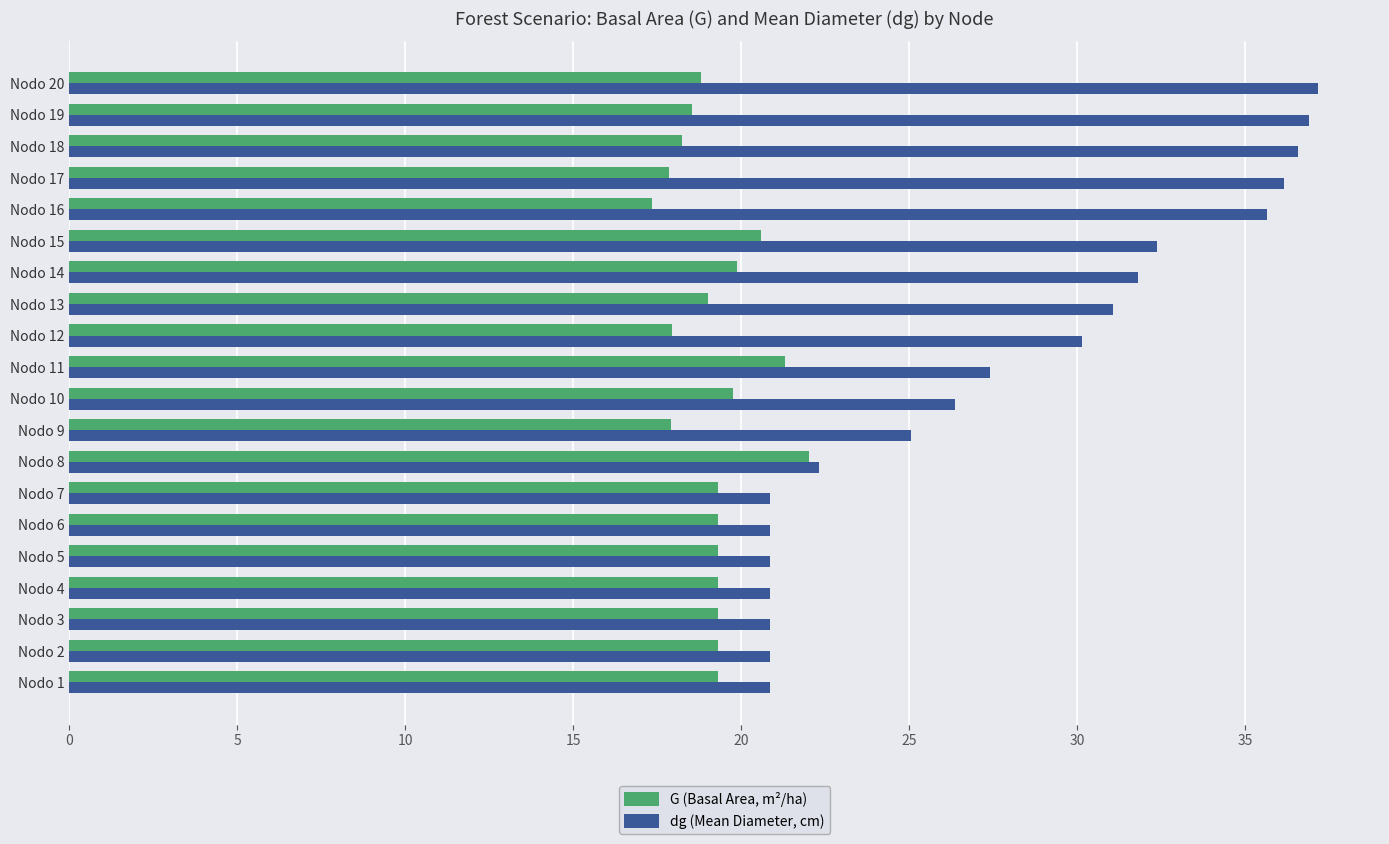

Which series has the widest spread of values?

dg (Mean Diameter, cm)